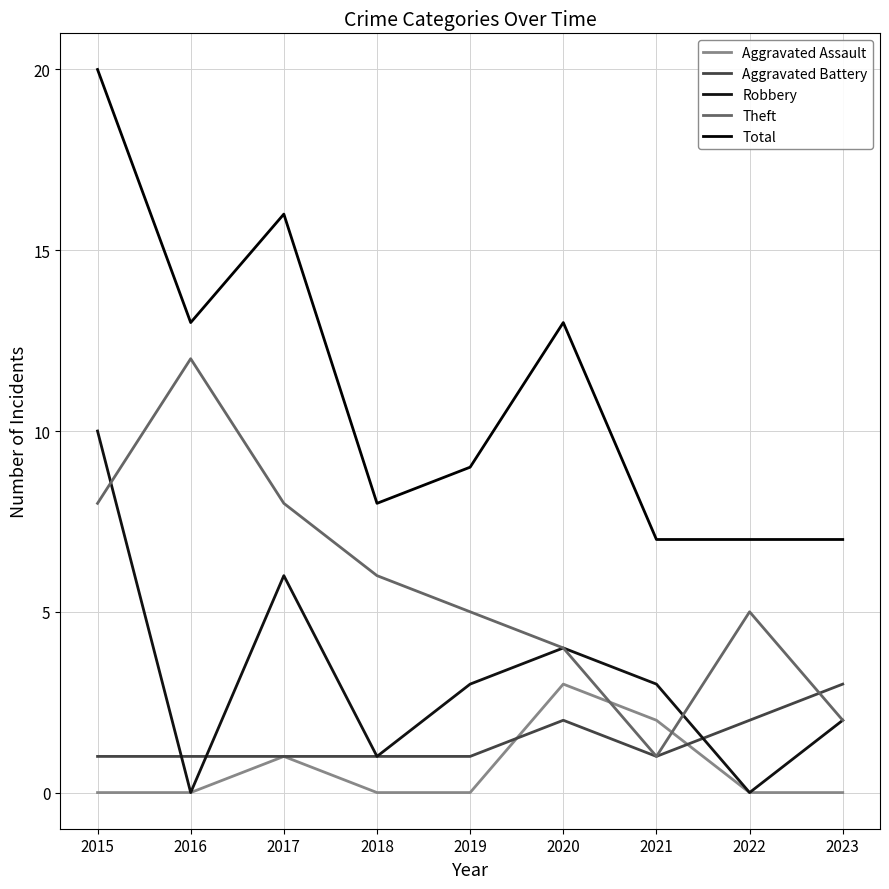

Is the value of Total at 2020 greater than the value of Robbery at 2020?

Yes